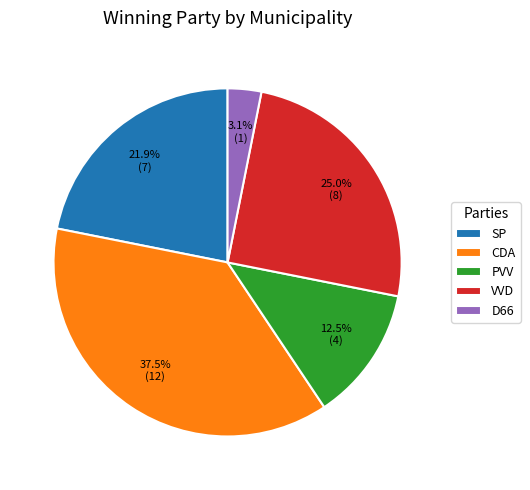

Does PVV represent more than half of the total?

No